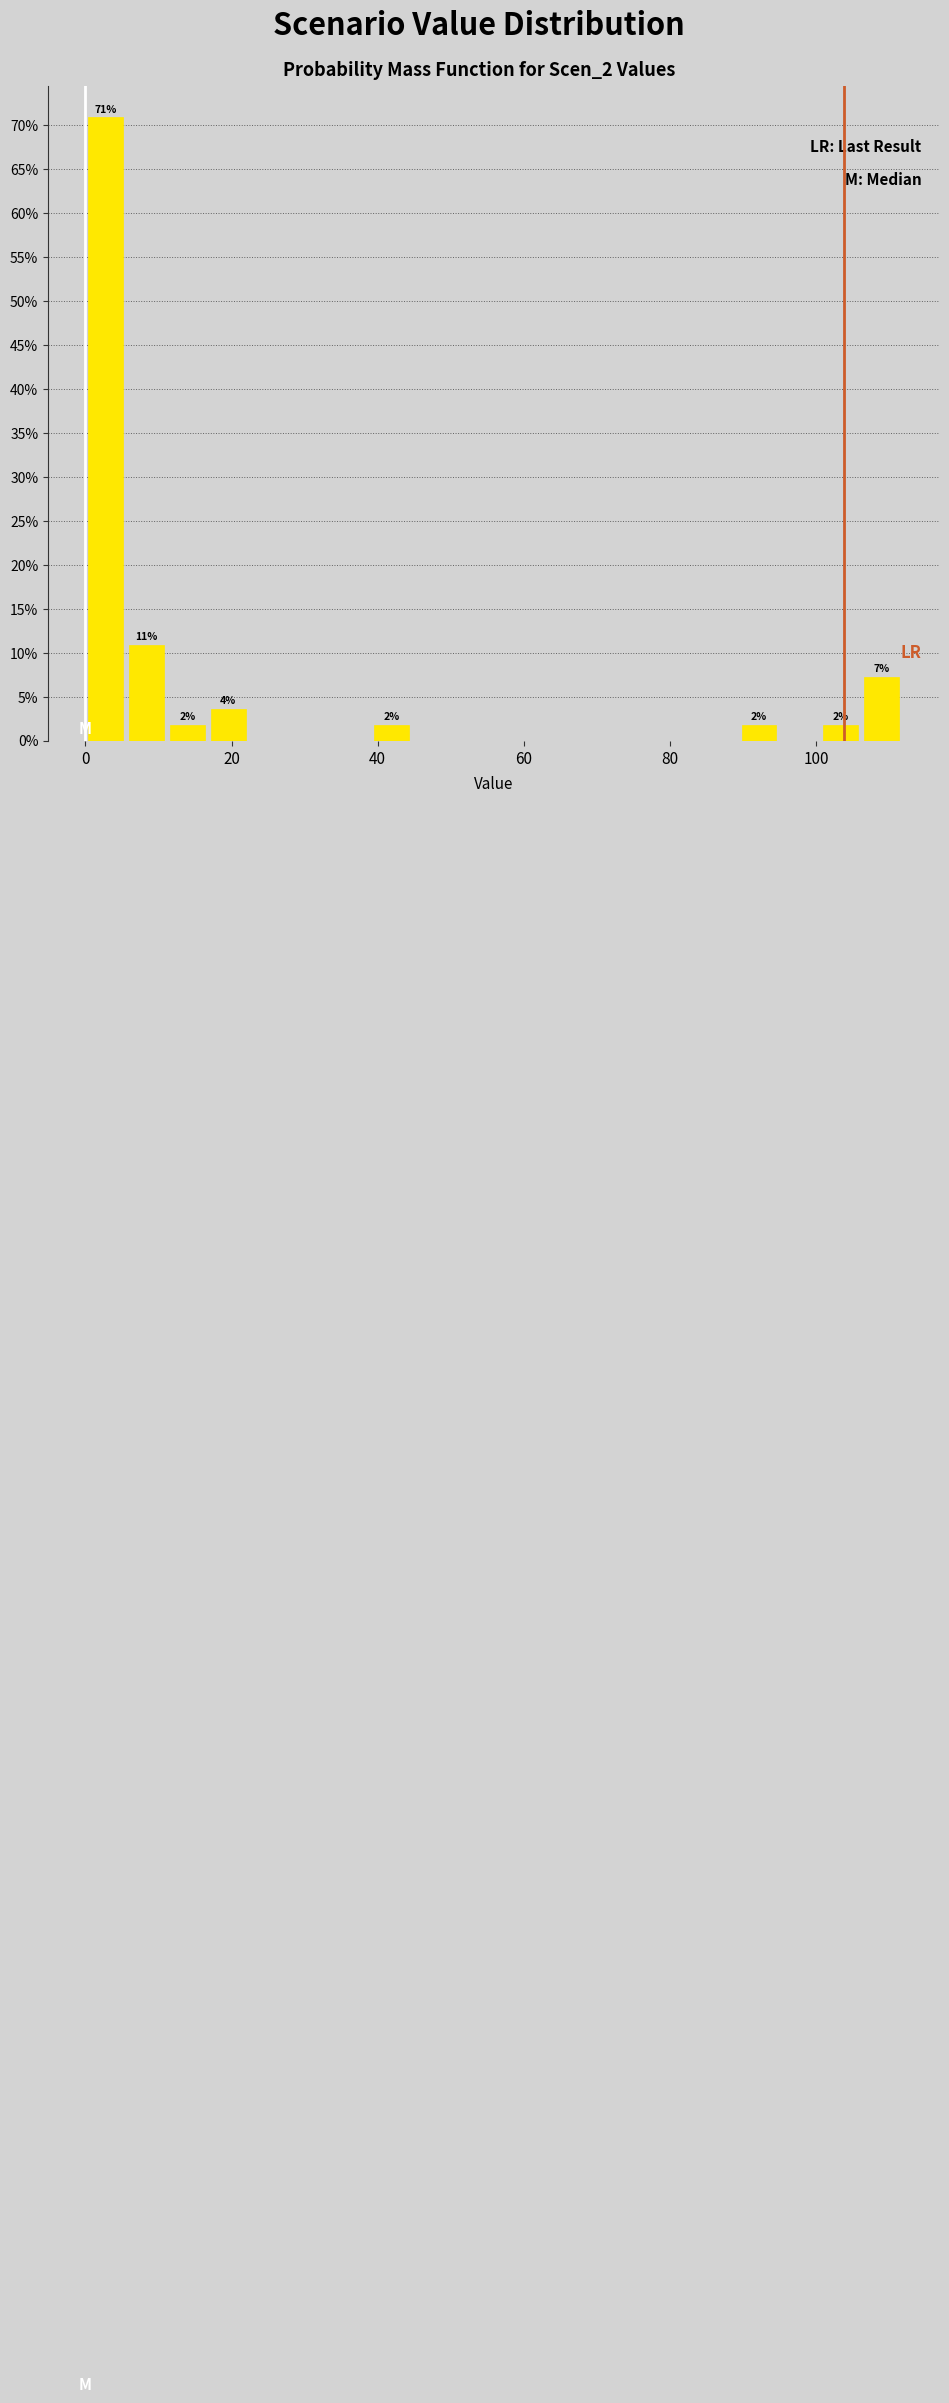

Read against the x-axis, roughly where is the centre of the tallest bar?

2